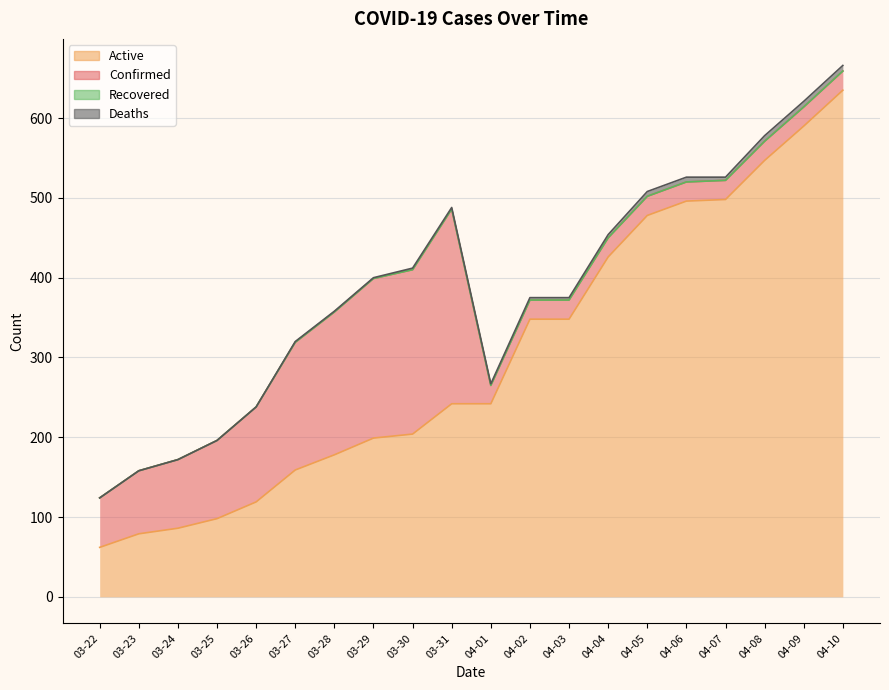

Which has a higher value, 03-24 or 03-28?

03-28